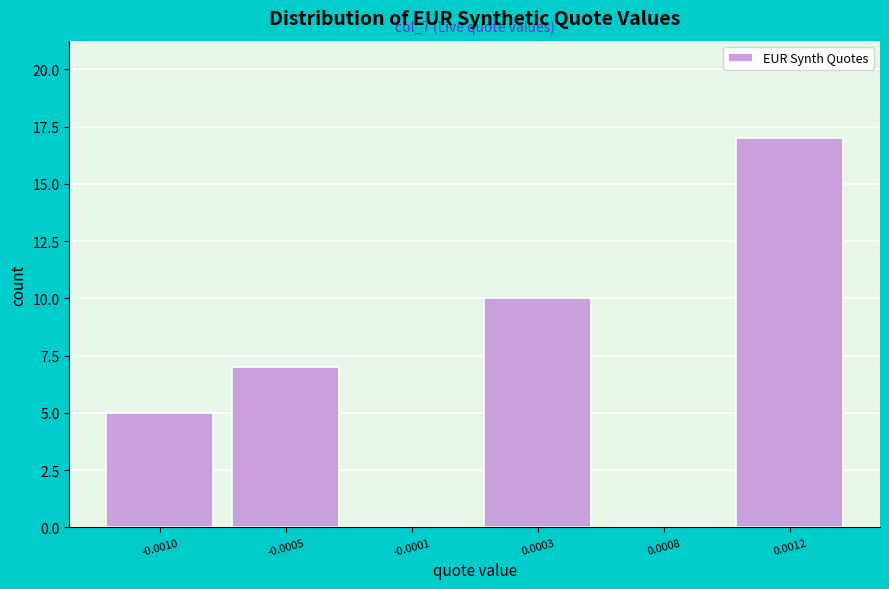

Reading left to right, list all the values displayed in this chart.

-0.0010=5	-0.0005=7	-0.0001=0	0.0003=10	0.0008=0	0.0012=17